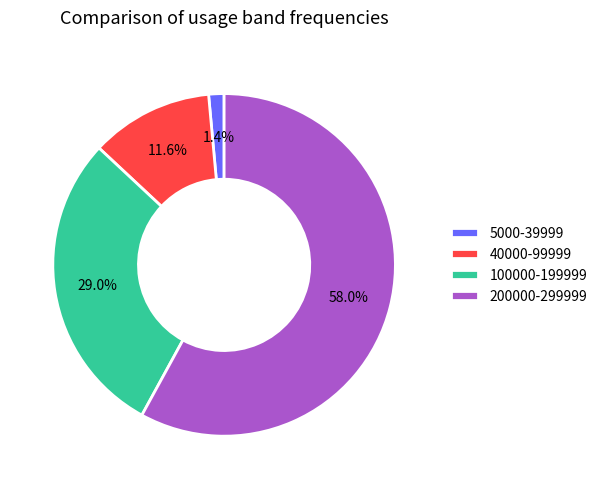

The 40000-99999 slice represents 1% of the pie. True or false?

False